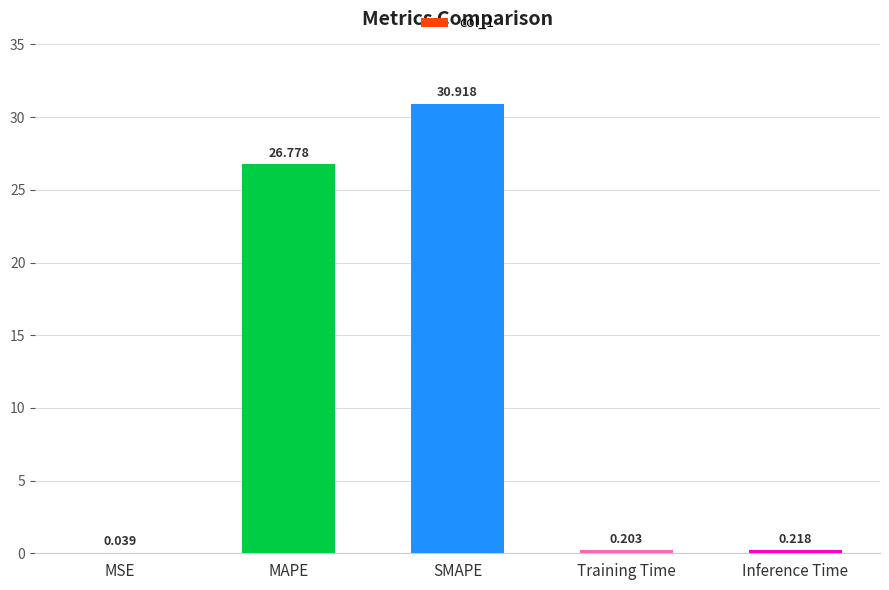

What is the change in value from MAPE to Inference Time?

-26.6